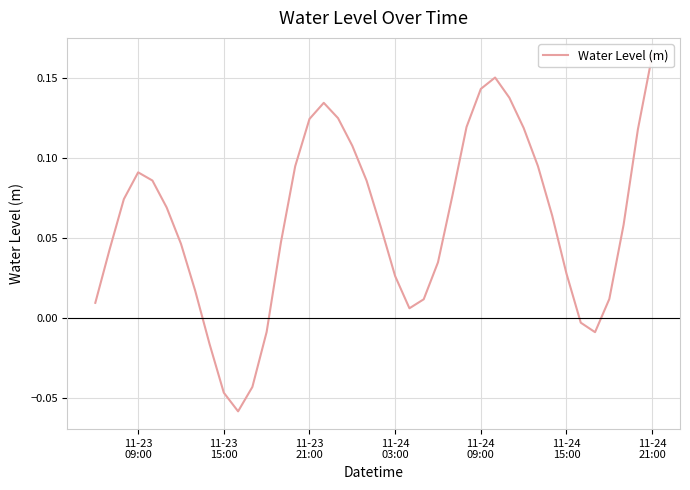

What is the value of the 31st point from the left?

0.1